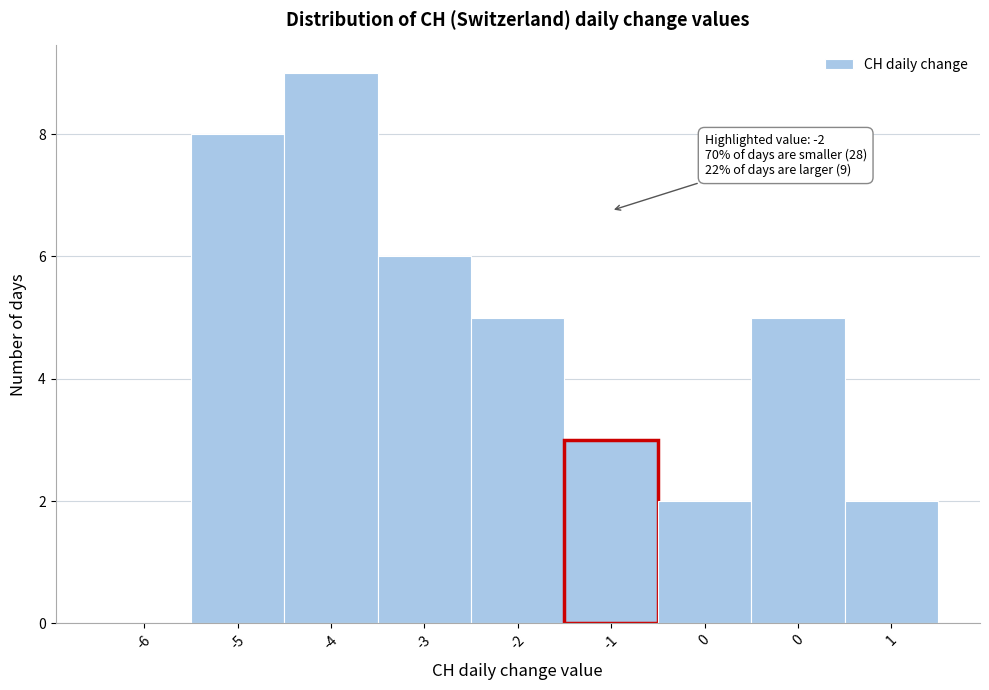

How many series are shown in this chart?

1